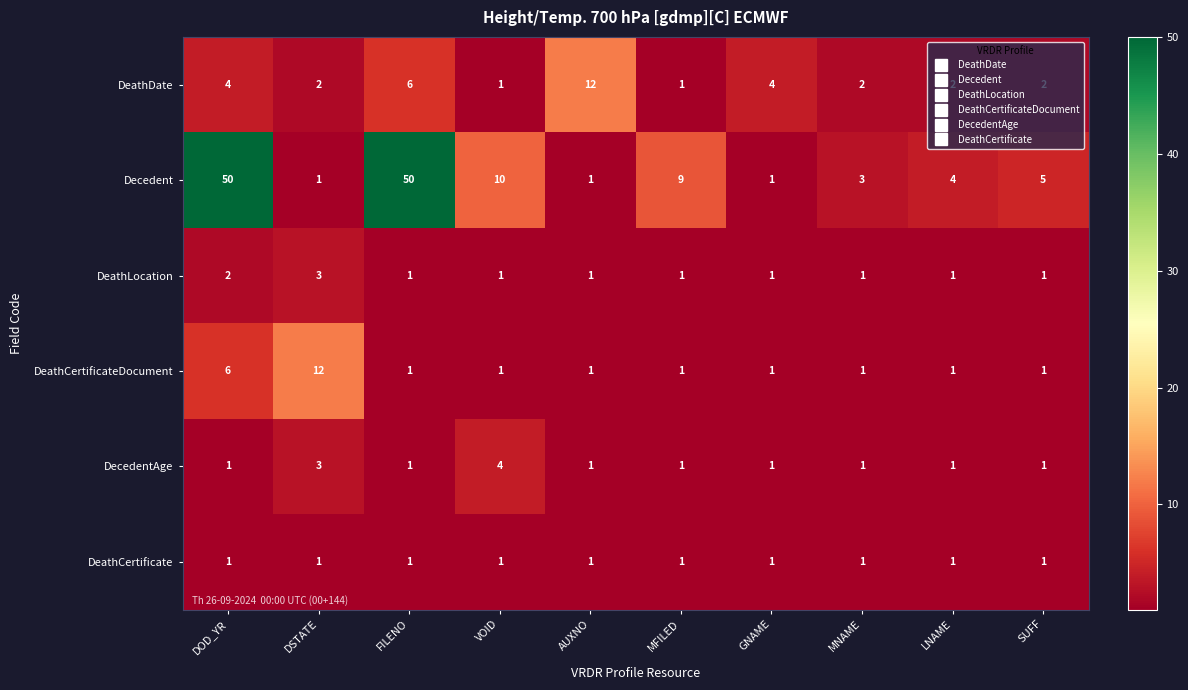

What is the sum of all Decedent values?

134